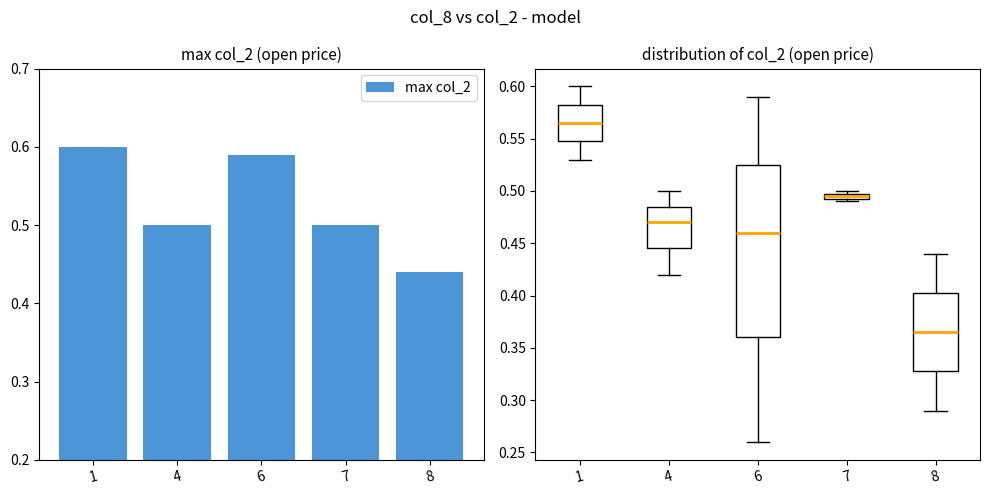

At which category does the chart reach its minimum across all series?

8